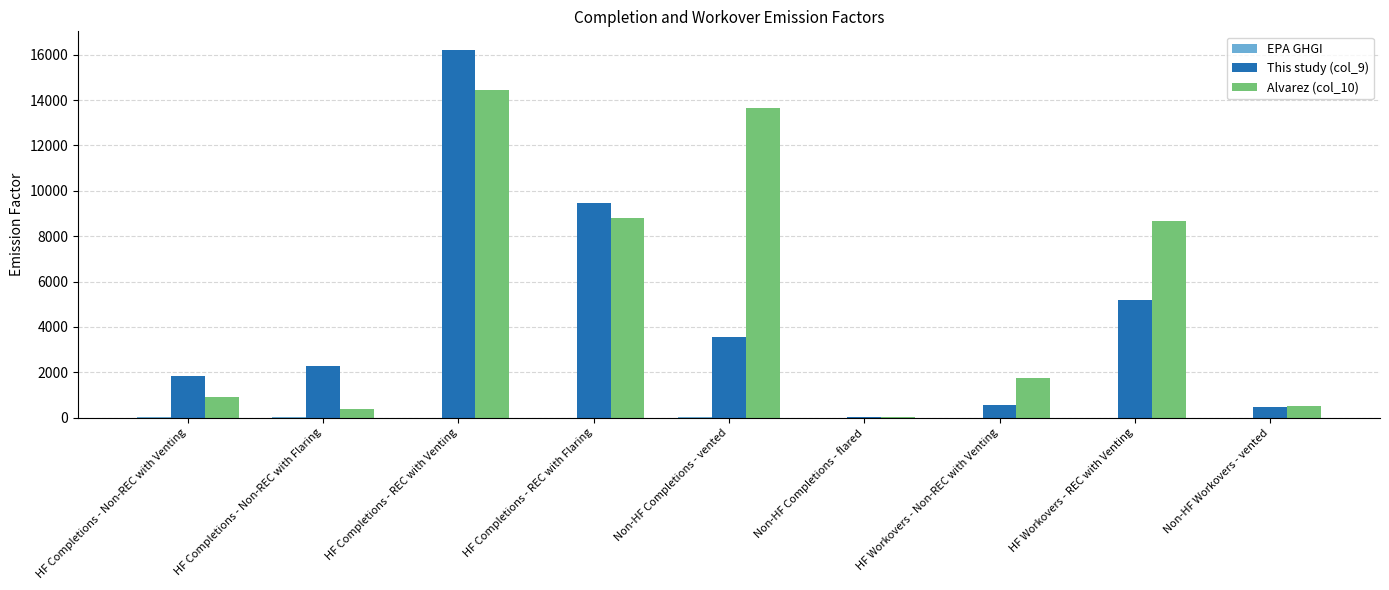

What is the difference between the Alvarez (col_10) values at HF Completions - Non-REC with Flaring and HF Workovers - Non-REC with Venting?

1357.6